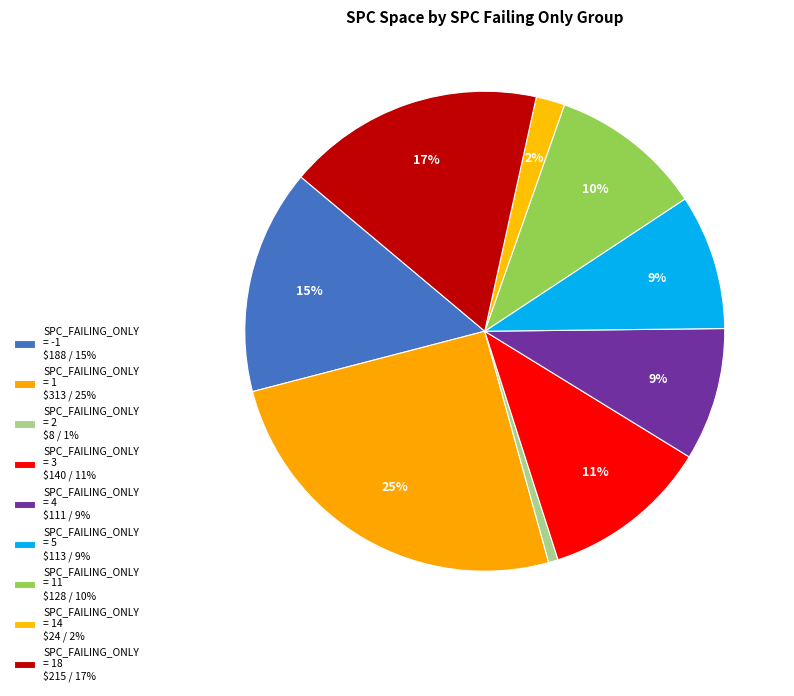

Is there a majority slice in this chart?

No